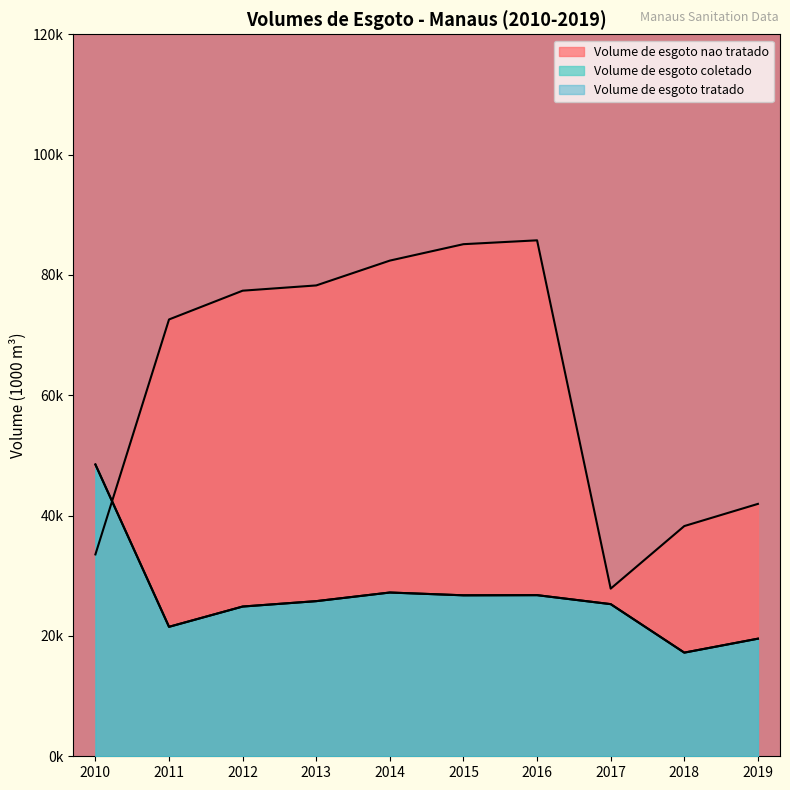

True or false: Volume de esgoto nao tratado has more than 0 points higher than both neighbors.

True